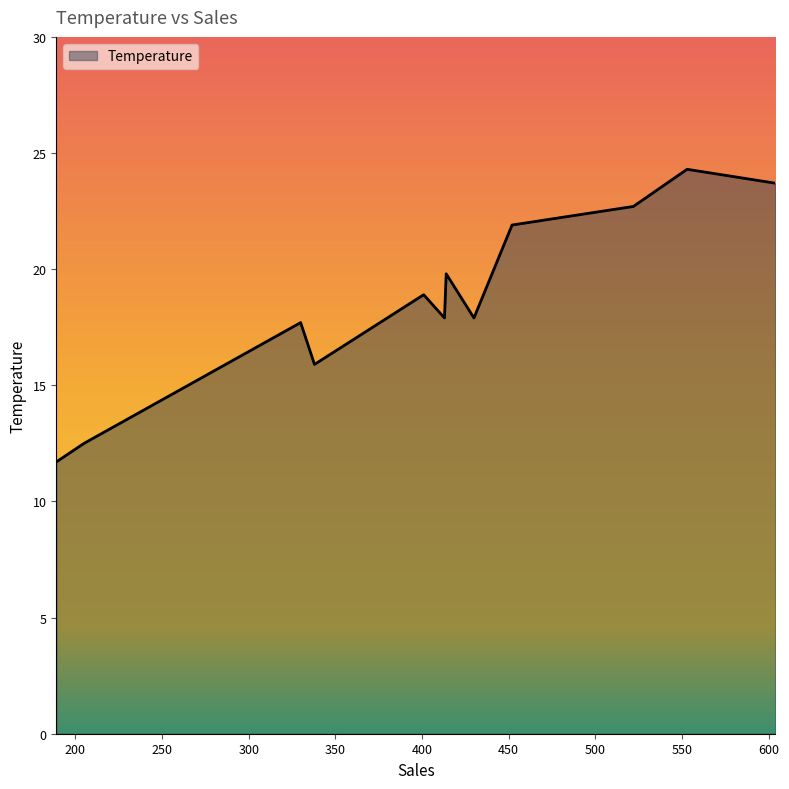

What is the maximum value shown in the chart?

24.3